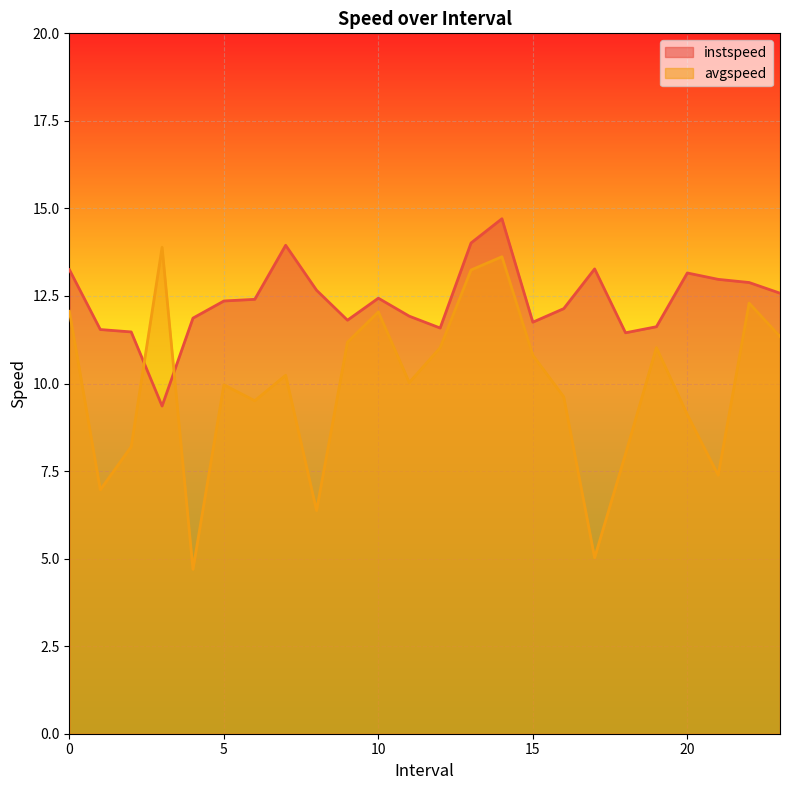

How many data points does each series have?

24